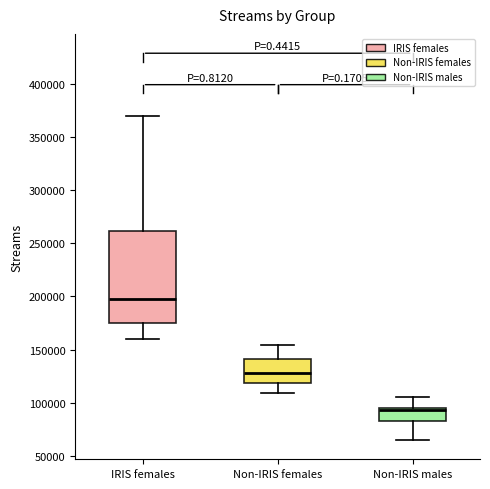

Where does the upper whisker of the box for IRIS females end on the y-axis? The values are not printed on the chart, so give them approximately, as read against the axis.

370000